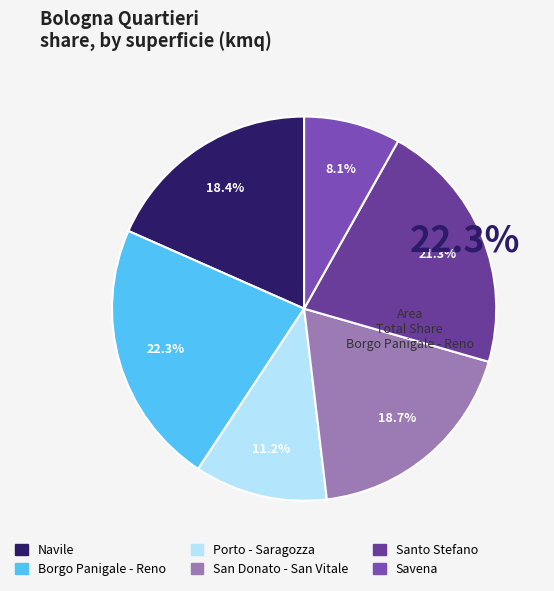

Is it true that San Donato - San Vitale is 19% of the pie?

True